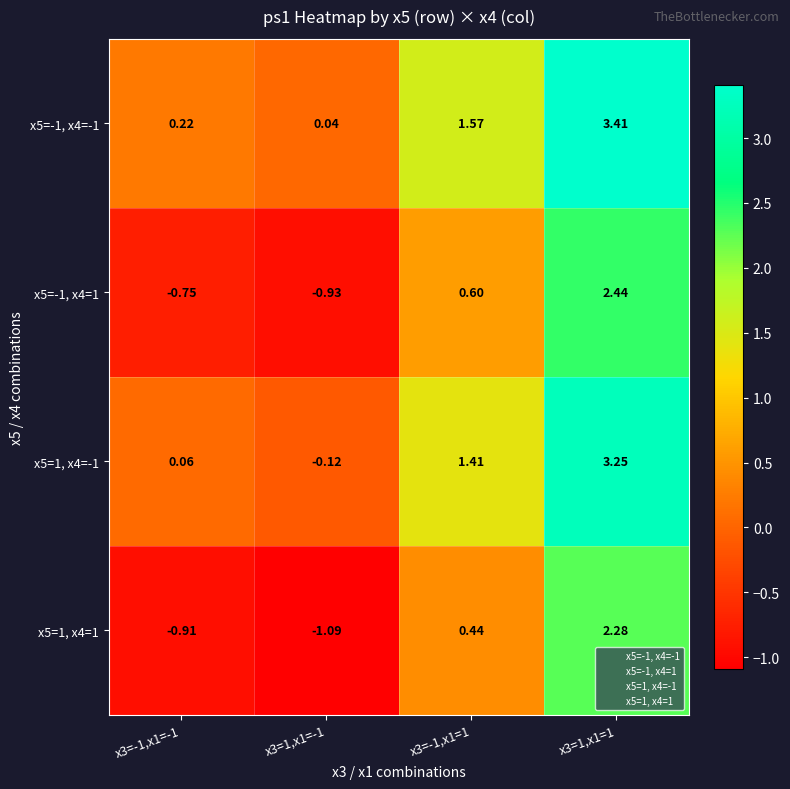

Is the value of x5=1, x4=1 at x3=1,x1=1 greater than the value of x5=1, x4=-1 at x3=-1,x1=1?

Yes